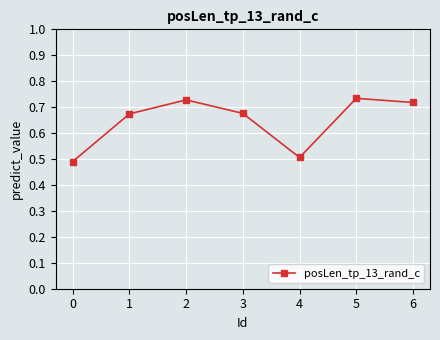

The chart shows a value of 0.5 at 0. True or false?

True